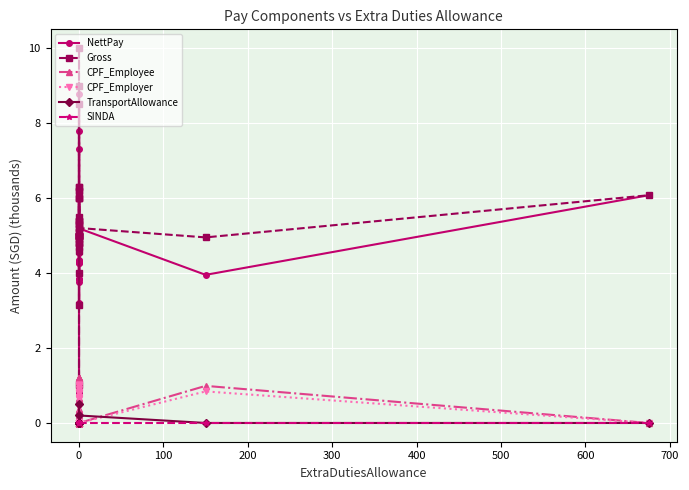

Reading right to left, extract all data points from this chart.

NettPay: 6.1	4.0	5.2	5.0	5.0	5.0	5.0	4.6	5.4	5.1	4.3	3.8	7.8	3.8	5.5	5.0	5.1	4.8	5.0	4.8	4.5	6.0	4.3	4.3	5.0	0.8	6.1	4.4	5.0	5.4	3.8	8.8	5.3	4.8	6.2	5.3	3.1	7.3	3.2	4.8
Gross: 6.1	5.0	5.2	5.0	5.0	5.0	5.0	5.0	5.4	5.1	4.9	4.8	9.0	4.7	5.5	5.0	6.3	6.0	5.0	4.8	5.2	6.0	5.4	4.6	6.2	1.0	6.3	5.0	5.0	5.4	4.8	10.0	5.3	5.1	6.2	5.3	3.1	8.5	4.0	6.0
CPF_Employee: 0.0	1.0	0.0	0.0	0.0	0.0	0.0	0.4	0.0	0.0	0.6	1.0	1.2	0.9	0.0	0.0	1.2	1.2	0.0	0.0	0.7	0.0	1.1	0.3	1.2	0.2	0.0	0.0	0.0	0.0	1.0	1.2	0.0	0.0	0.0	0.0	0.0	1.2	0.8	1.2
CPF_Employer: 0.0	0.8	0.0	0.0	0.0	0.0	0.0	0.5	0.0	0.0	0.6	0.8	1.0	0.8	0.0	0.0	1.0	1.0	0.0	0.0	0.7	0.0	0.9	0.4	1.0	0.2	0.0	0.0	0.0	0.0	0.8	1.0	0.0	0.0	0.0	0.0	0.0	1.0	0.7	1.0
TransportAllowance: 0.0	0.0	0.2	0.0	0.0	0.0	0.0	0.0	0.0	0.0	0.0	0.0	0.0	0.0	0.0	0.0	0.0	0.0	0.0	0.0	0.0	0.0	0.0	0.0	0.0	0.0	0.0	0.0	0.0	0.0	0.0	0.5	0.0	0.0	0.0	0.0	0.0	0.0	0.0	0.0
SINDA: 0.0	0.0	0.0	0.0	0.0	0.0	0.0	0.0	0.0	0.0	0.0	0.0	0.0	0.0	0.0	0.0	0.0	0.0	0.0	0.0	0.0	0.0	0.0	0.0	0.0	0.0	0.0	0.0	0.0	0.0	0.0	0.0	0.0	0.0	0.0	0.0	0.0	0.0	0.0	0.0